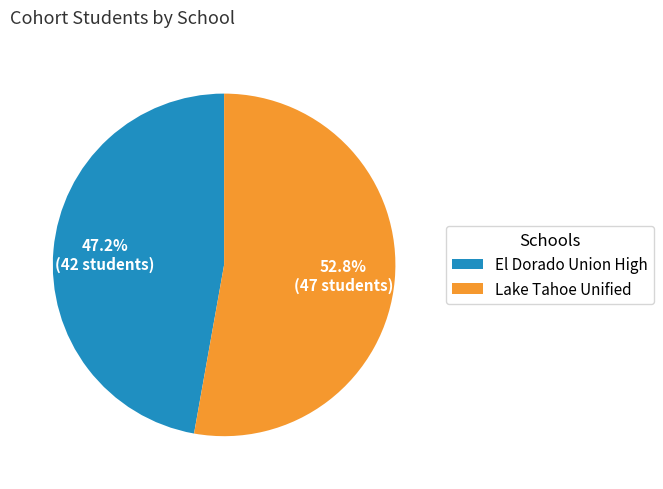

How many segments does this pie chart have?

2